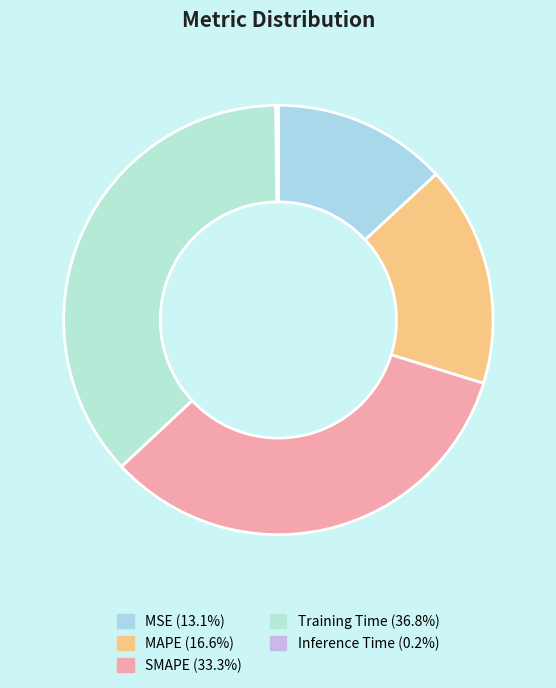

To the nearest percent, what is the difference between the largest and smallest slice percentages?

37%